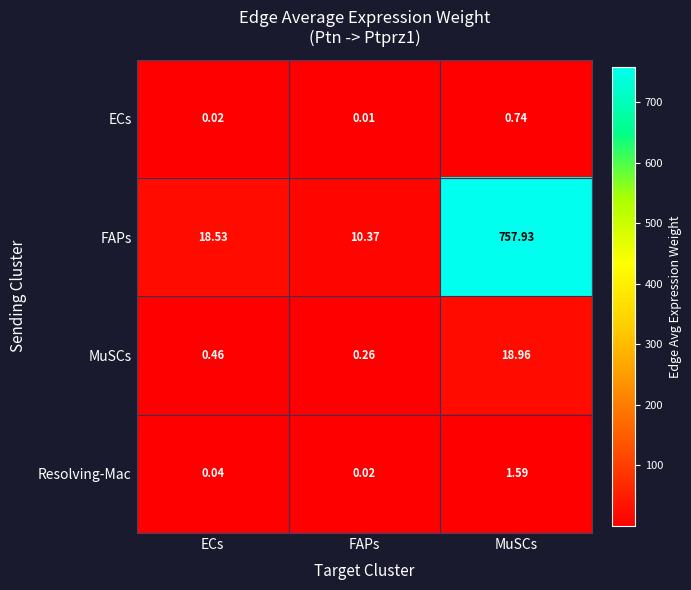

List the series in order of their peak value, highest first.

FAPs, MuSCs, Resolving-Mac, ECs